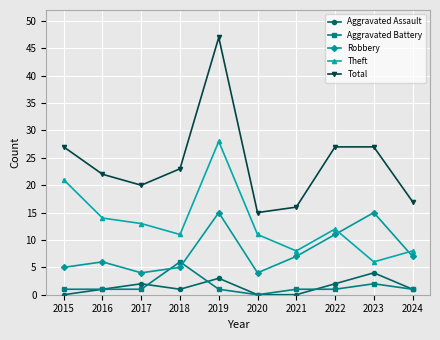

Rank the series by their maximum value, from lowest to highest.

Aggravated Assault, Aggravated Battery, Robbery, Theft, Total